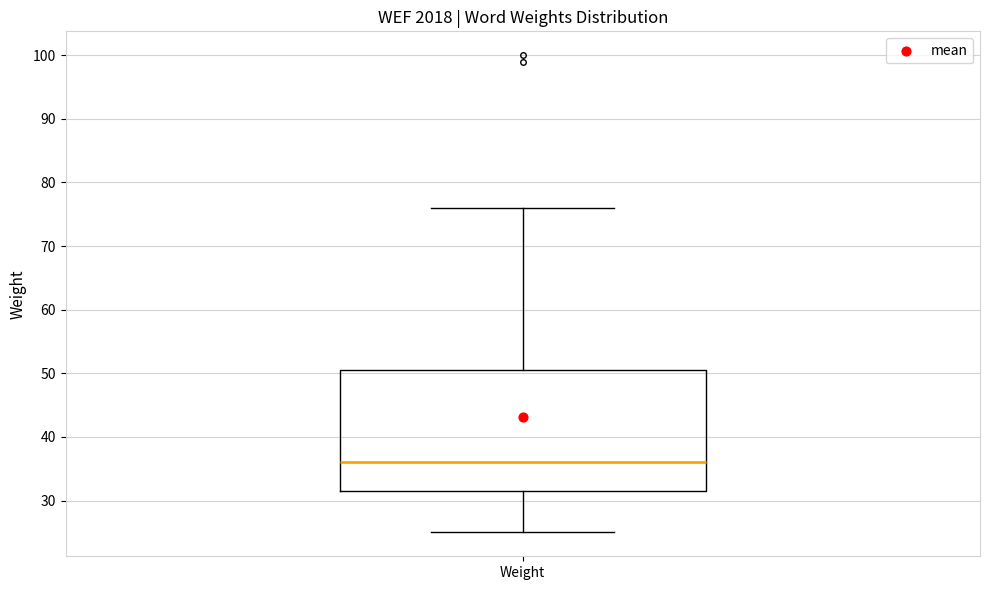

Read this box plot against the y-axis: the position of the median line, the range covered by the box, and the ends of both whiskers. The values are not printed on the chart, so give them approximately, as read against the axis.

median 36, box 32 to 51, whiskers 25 to 76